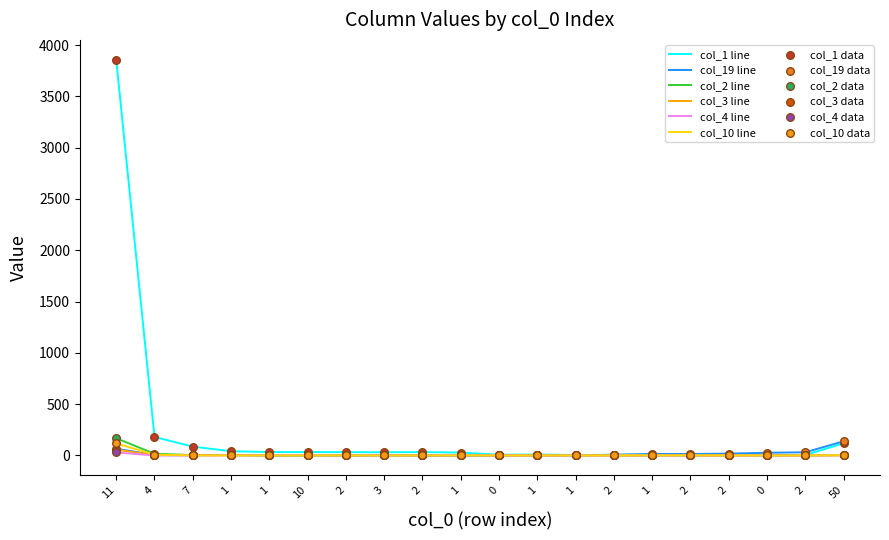

At which category is the sum across all series the highest?

11